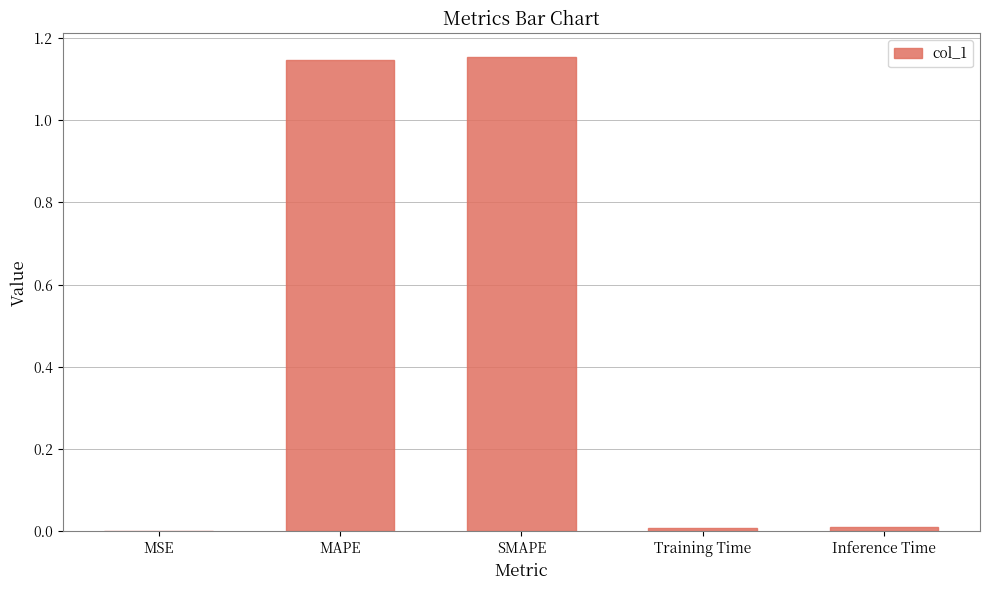

The chart shows a value of 0.0 at MSE. True or false?

True